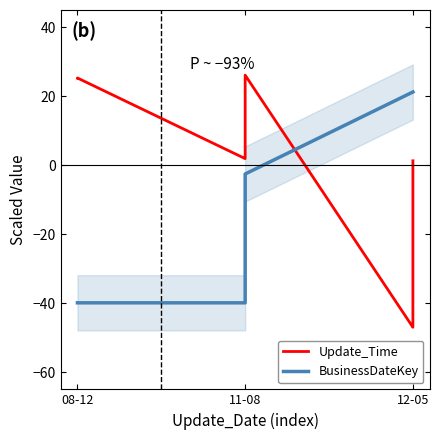

What is the total value across all series at 11-08?

-14.6